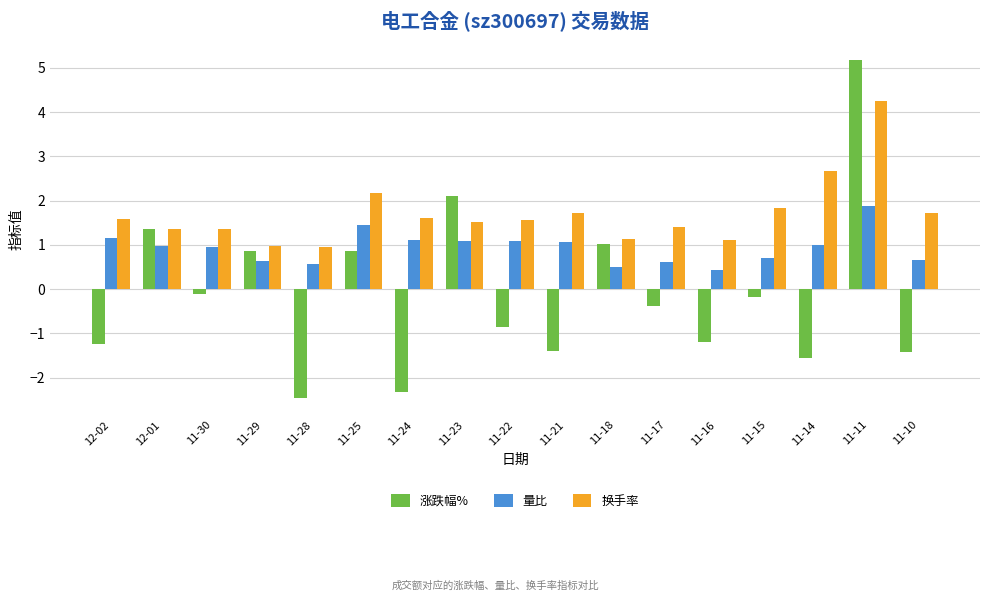

What is the spread (max minus min) of values at 11-21?

3.1